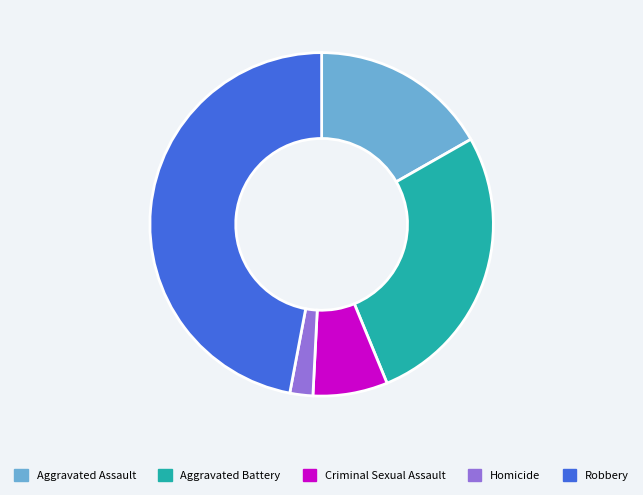

Combined, do Homicide and Aggravated Assault account for over 50%?

No